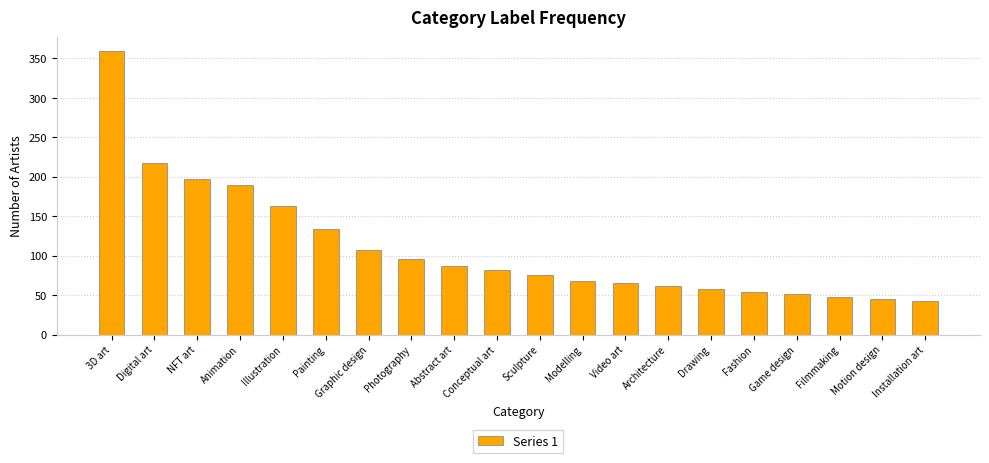

What is the difference between the maximum and minimum values?

316